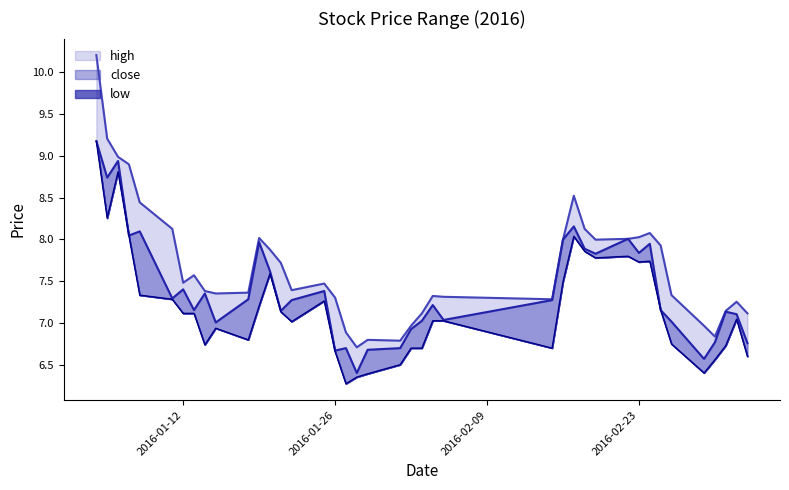

Rank the series by their average value, from highest to lowest.

high, close, low